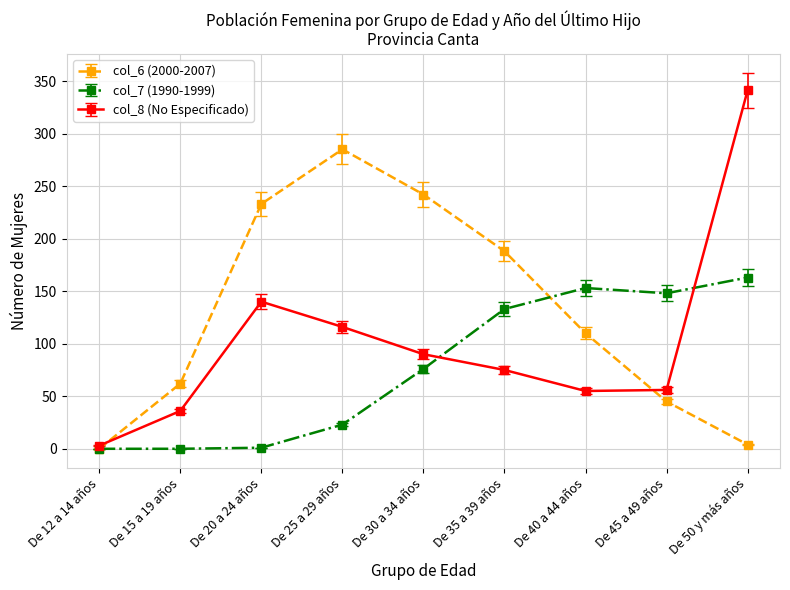

How many values in the col_7 (1990-1999) series are below 76?

4